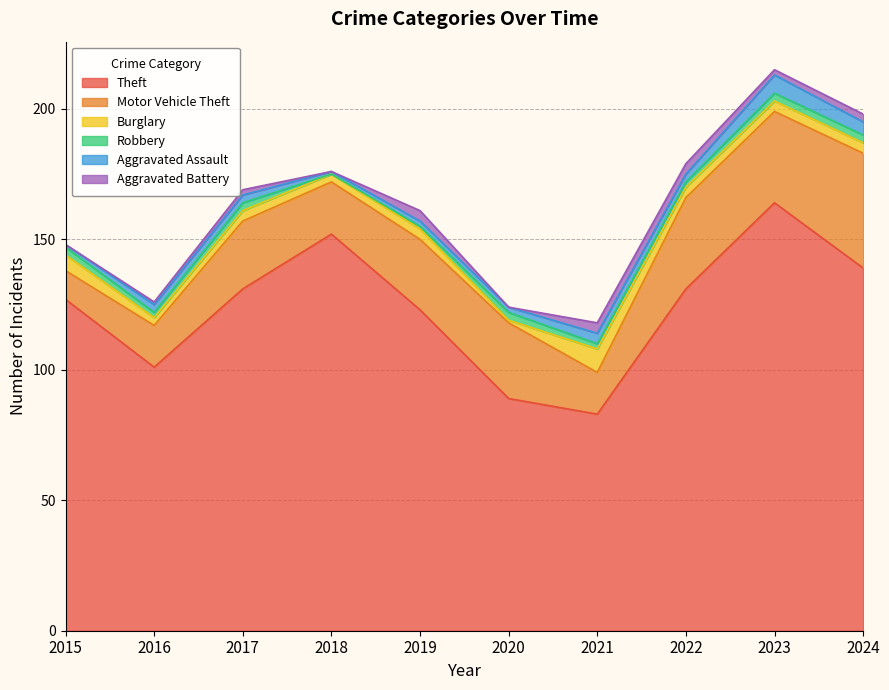

Which category has the lowest value in the Aggravated Battery series?

2015